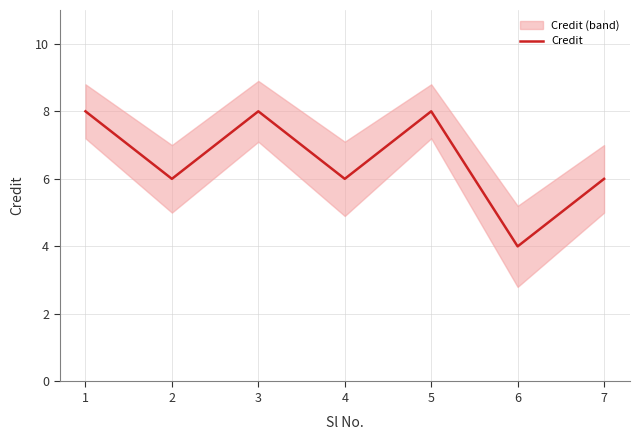

What is the value of the 3rd point from the left?

8